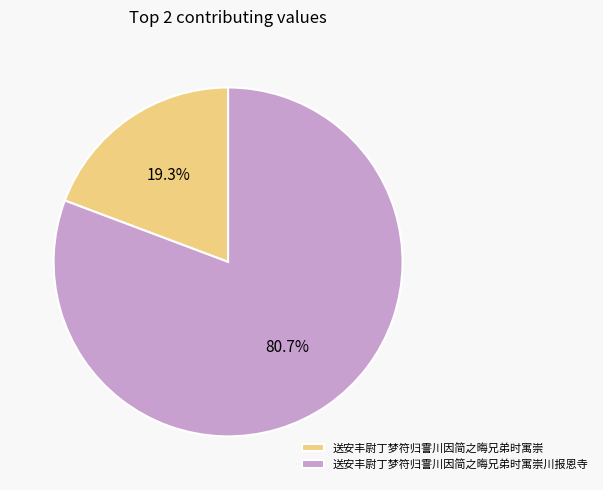

To the nearest percent, what is the difference between the largest and smallest slice percentages?

61%